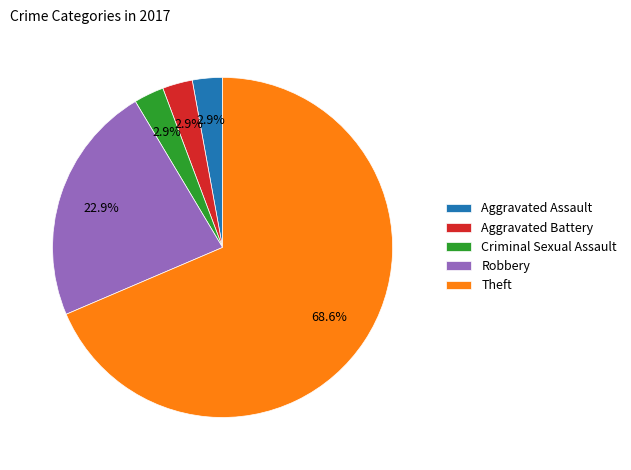

To the nearest percent, what is the difference between the Theft and Aggravated Battery slice percentages?

66%